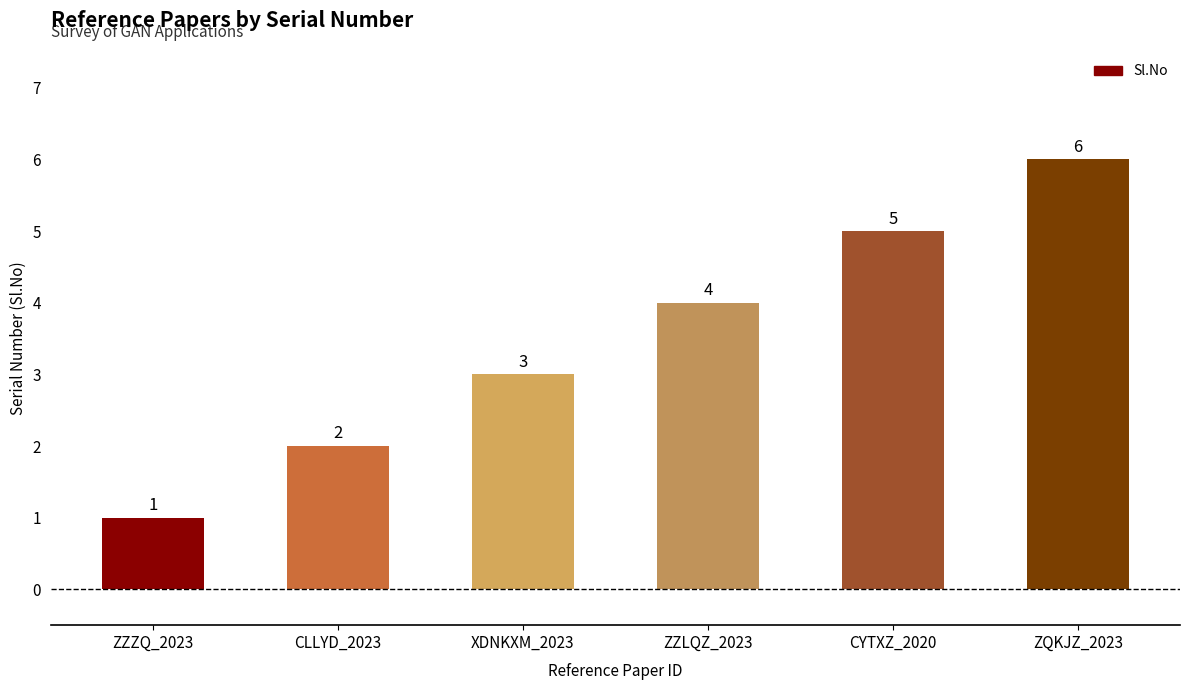

What is the average value?

4